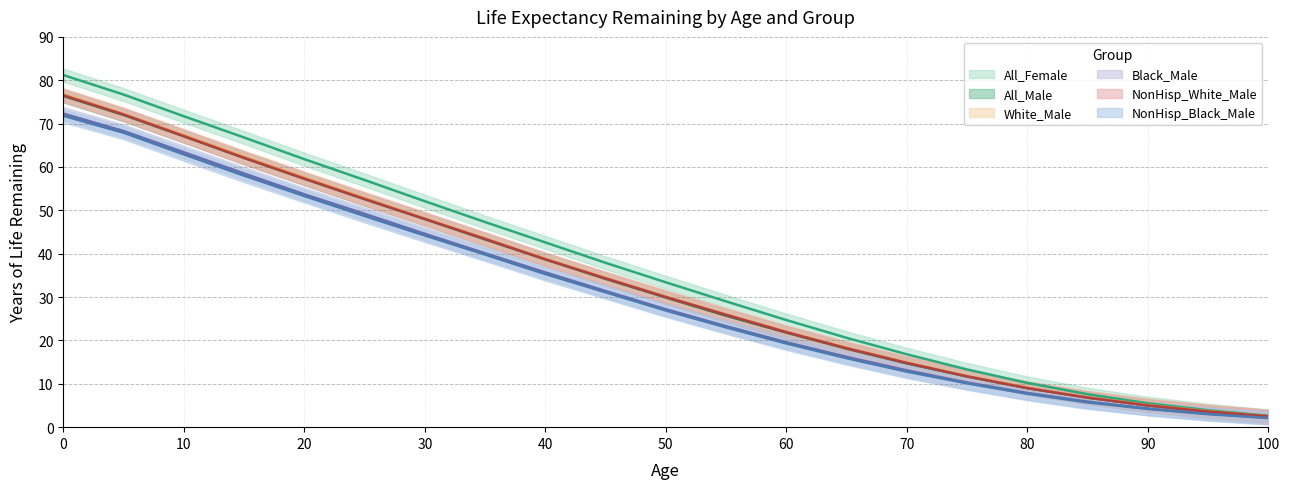

The value of Black_Male at 65 is 26.0. True or false?

False